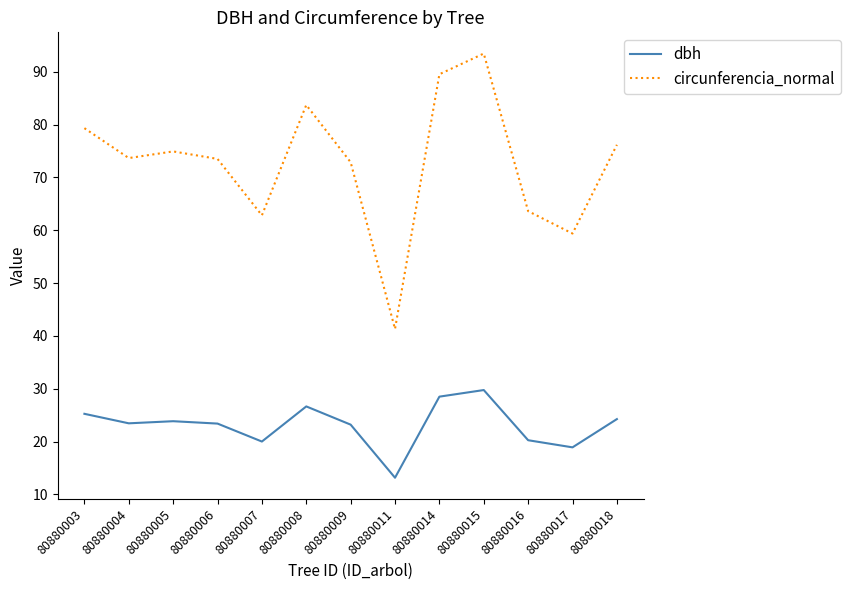

Is it true that dbh equals 7.4 at 80880004?

False